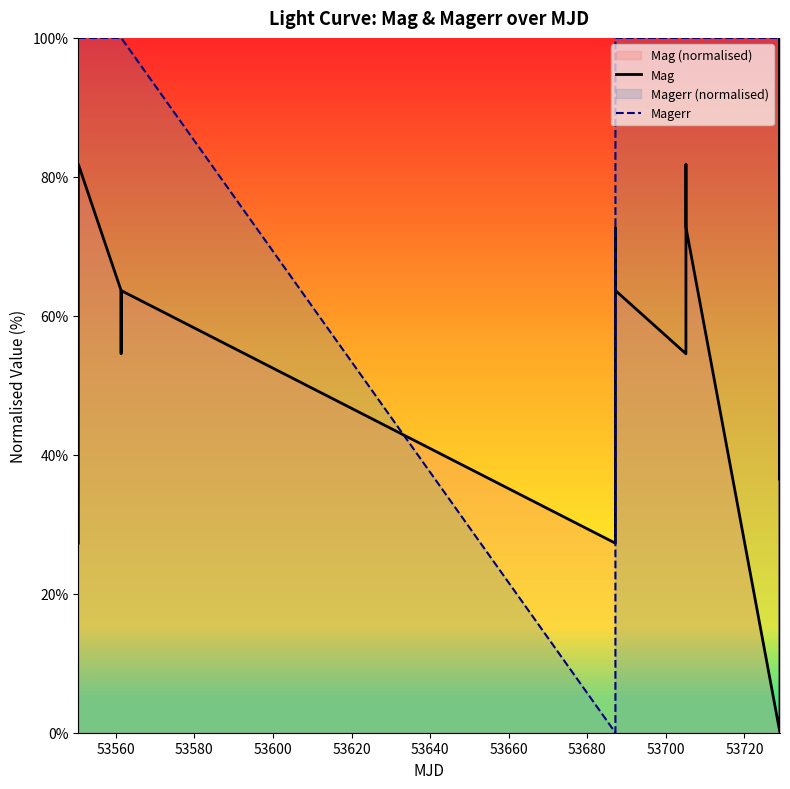

What is the greatest value displayed?

100.0